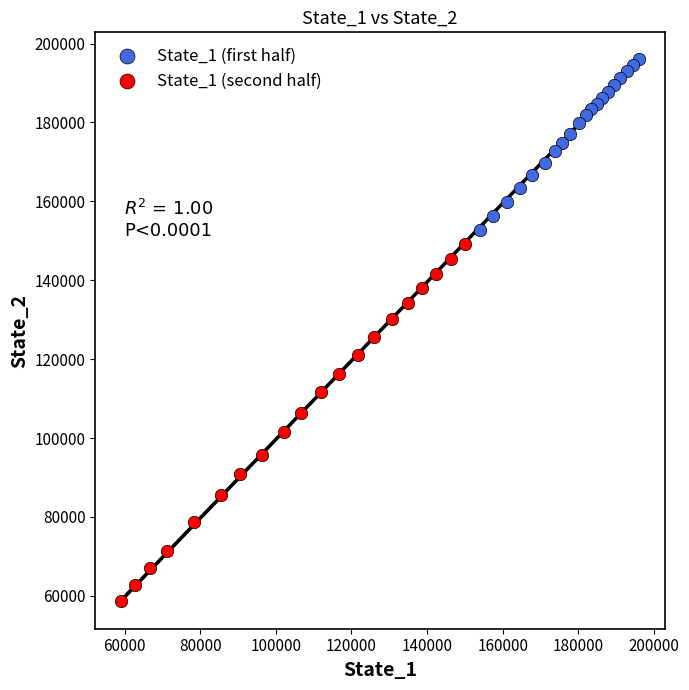

Which series reaches the minimum Y coordinate?

State_1 (second half)